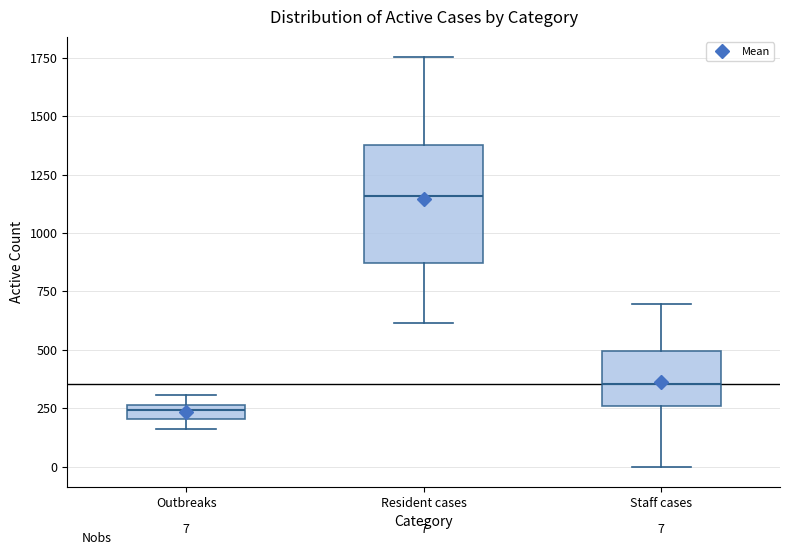

Comparing the boxes themselves (not the whiskers), which one is the tallest?

Resident cases